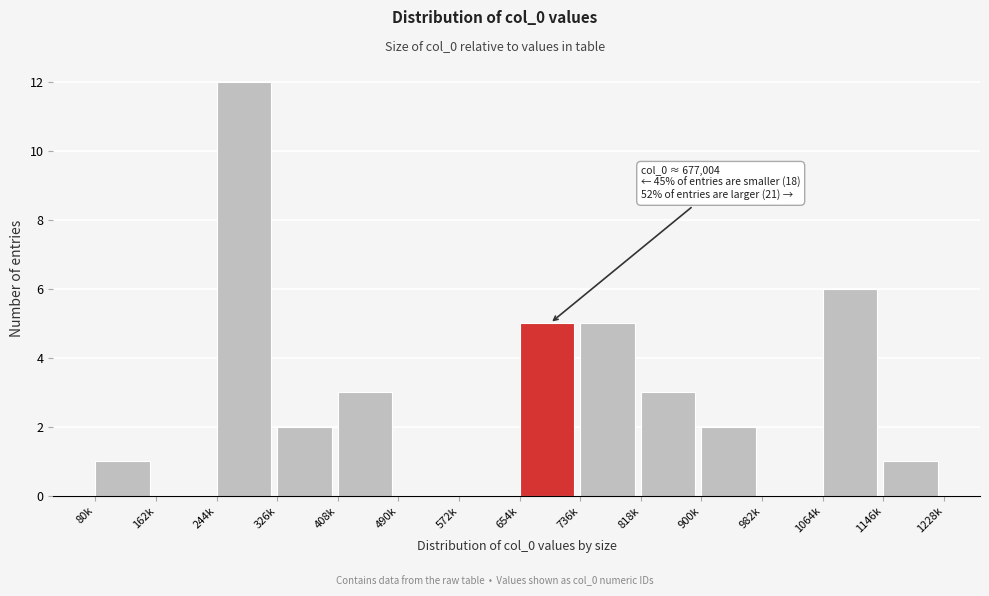

Reading left to right, what are all the values shown in this chart?

80k=1	162k=0	244k=12	326k=2	408k=3	490k=0	572k=0	654k=5	736k=5	818k=3	900k=2	982k=0	1064k=6	1146k=1